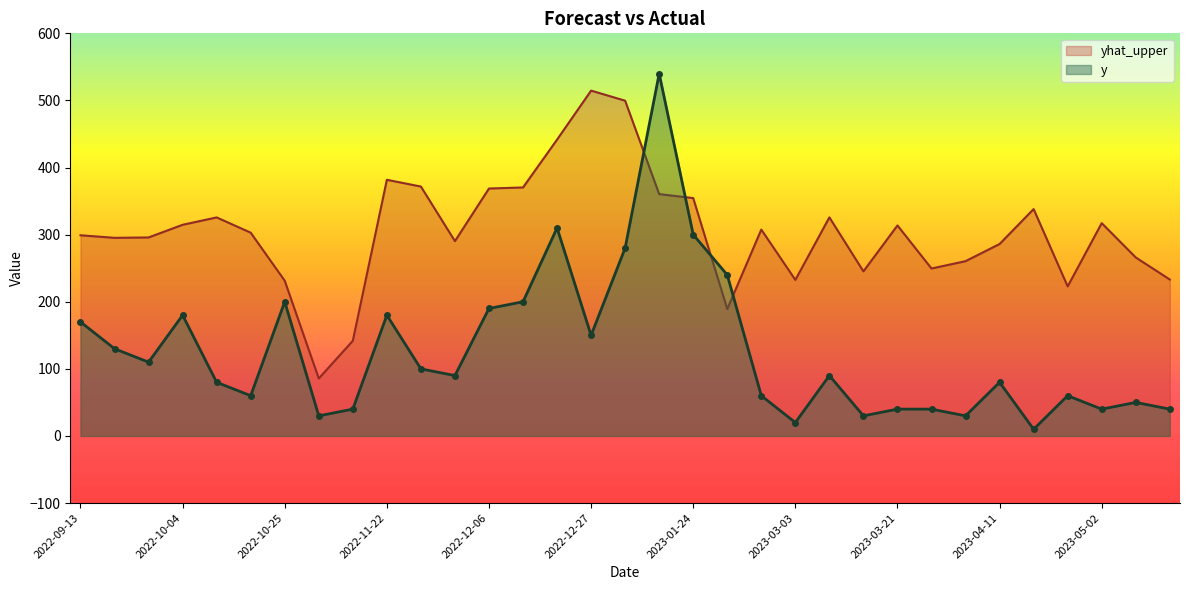

True or false: yhat_upper and y cross at least once.

True